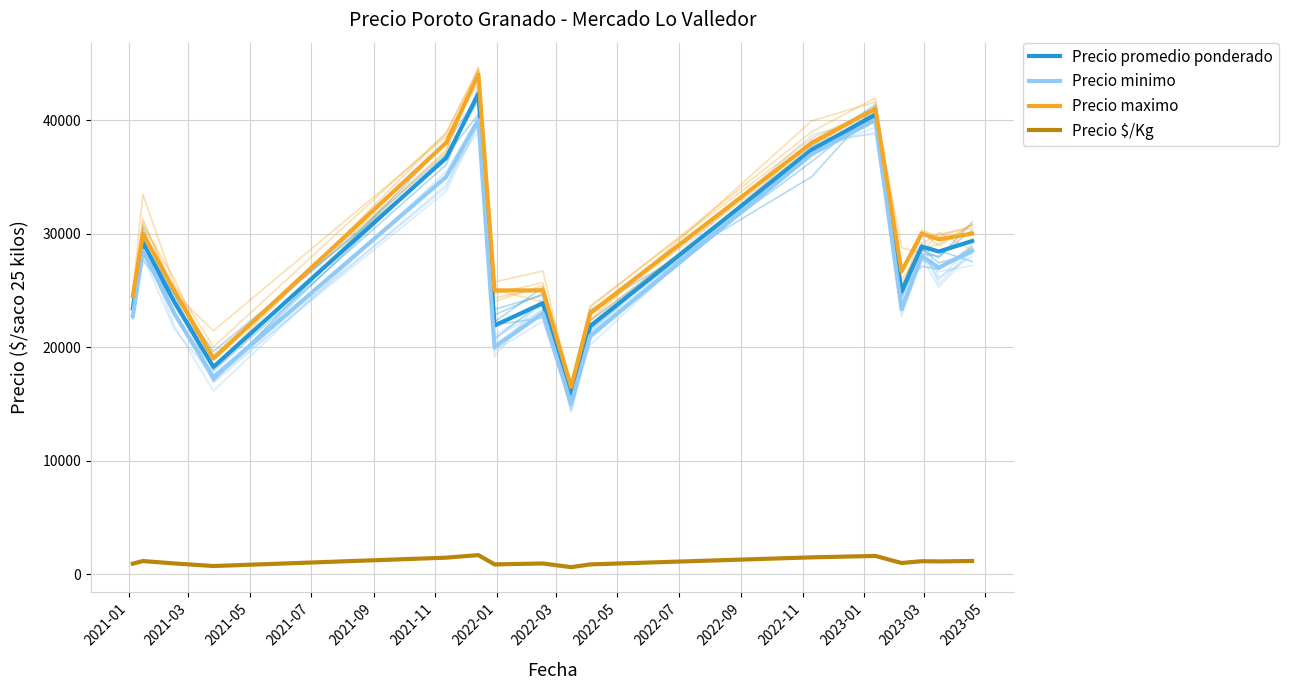

Read the Precio $/Kg value at 2022-09.

1495.0